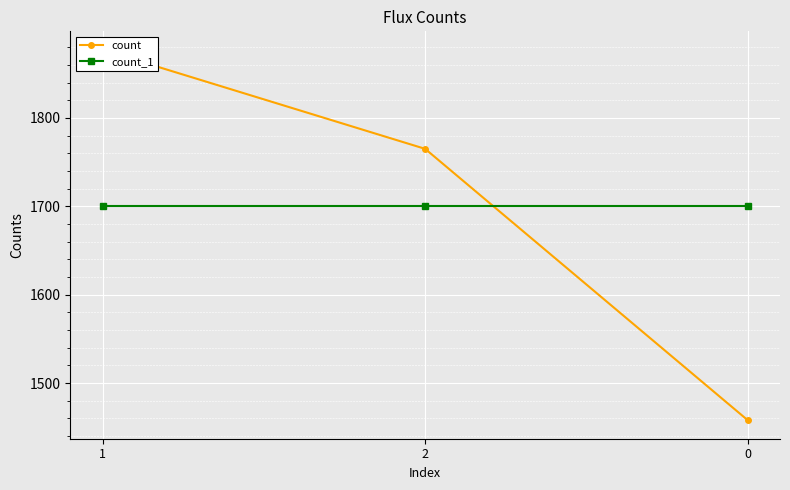

Between 1 and 2, which series saw the biggest shift?

count